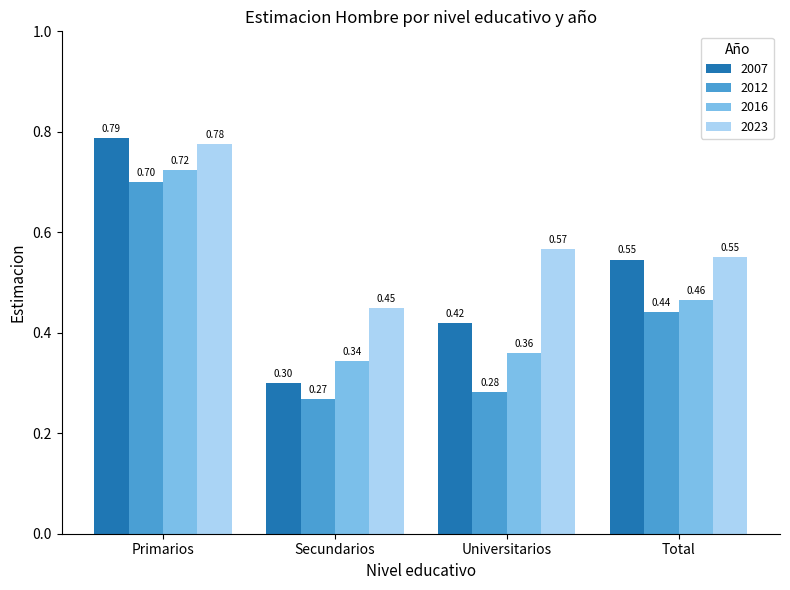

List the series in order of their peak value, highest first.

2007, 2023, 2016, 2012